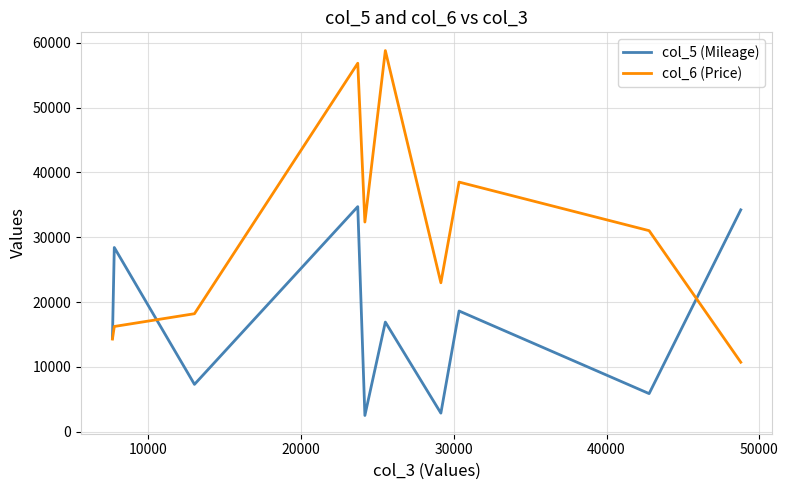

Which series has the largest range (max minus min)?

col_6 (Price)